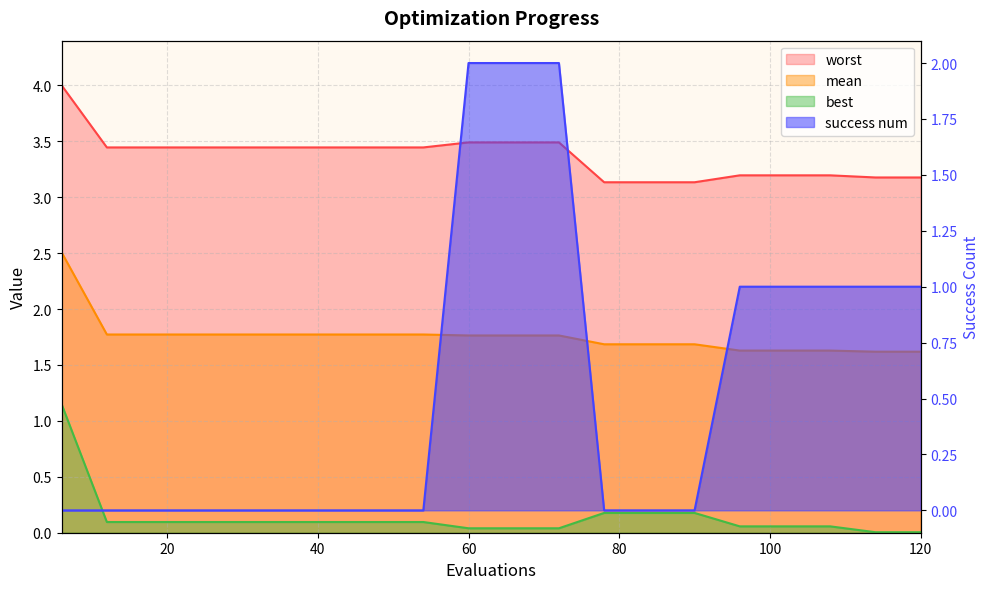

At 48, list the series in order from largest to smallest.

worst, mean, best, success num